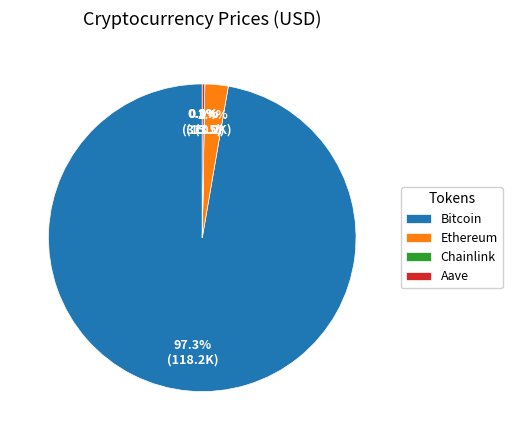

Does Bitcoin account for over 50% of the chart?

Yes